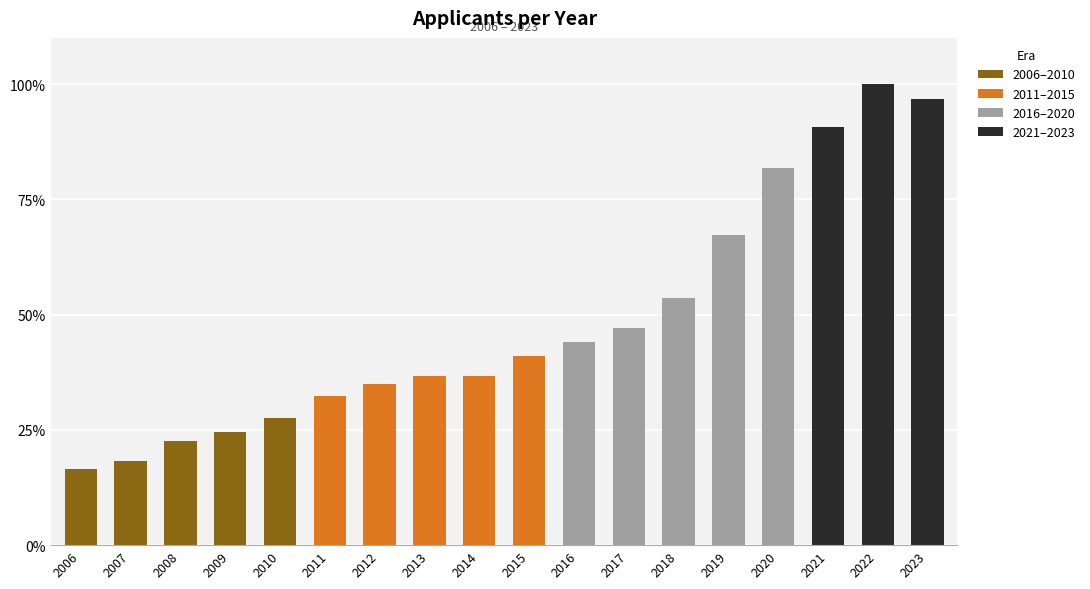

What is the total value across all series at 2021?

90.7